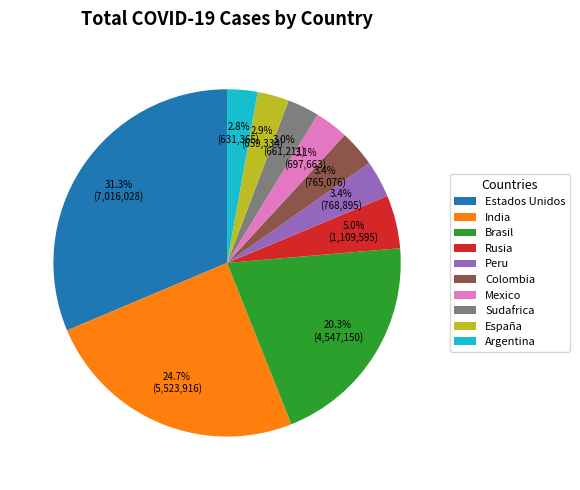

What percentage is the Colombia slice, to the nearest percent?

3%